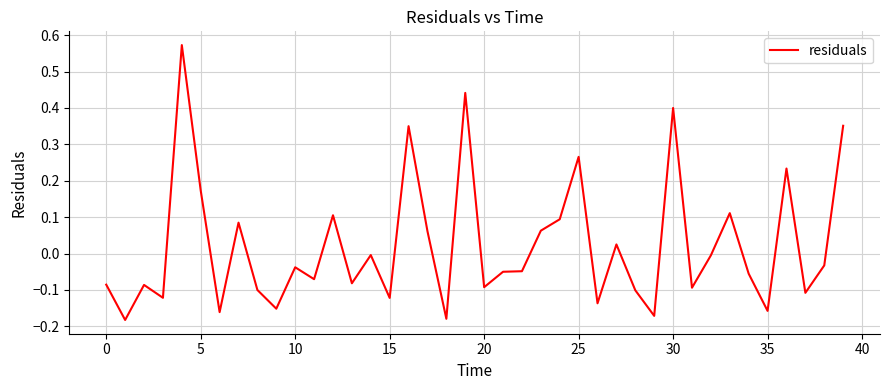

What is the difference between the maximum and minimum values?

0.8